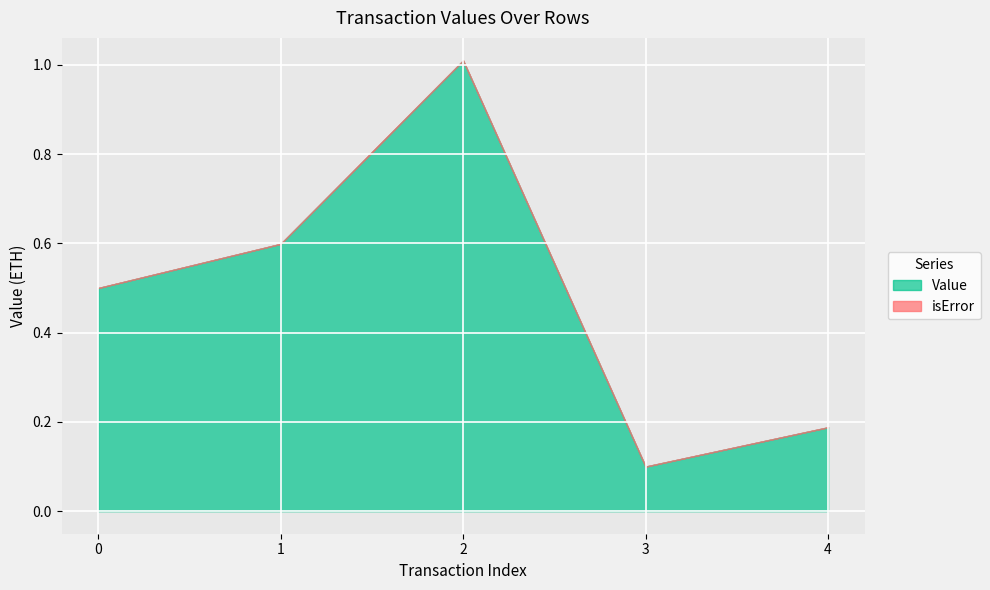

How many interior local valleys does the Value series have?

1